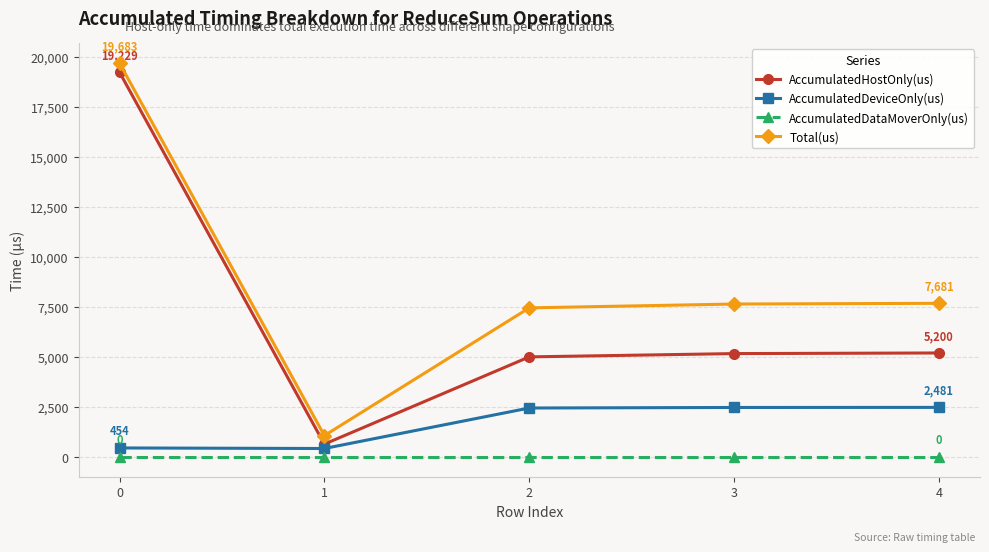

What is the difference between the second highest and minimum values in the AccumulatedHostOnly(us) series?

4555.5